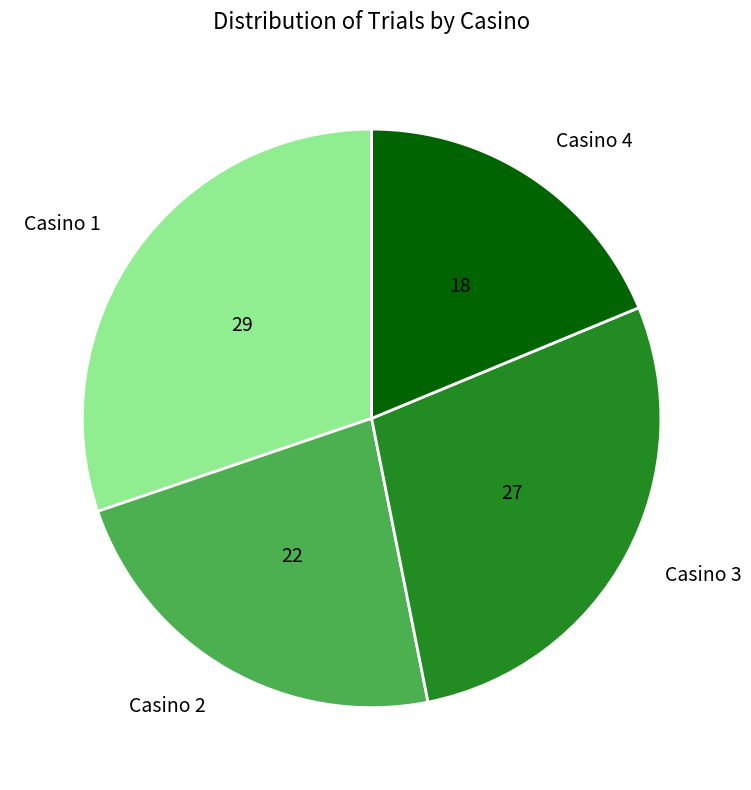

How many slices are in this pie chart?

4